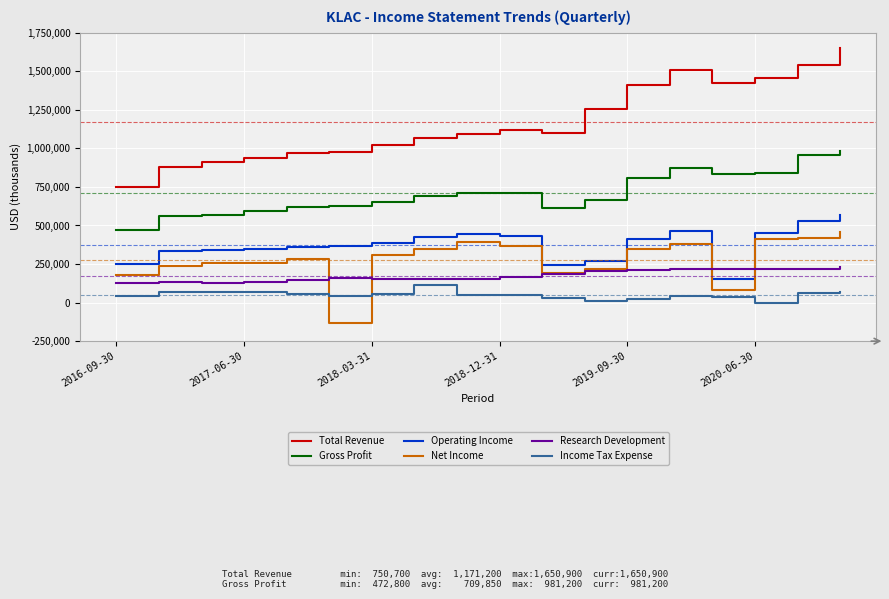

Which series has the widest spread of values?

Total Revenue